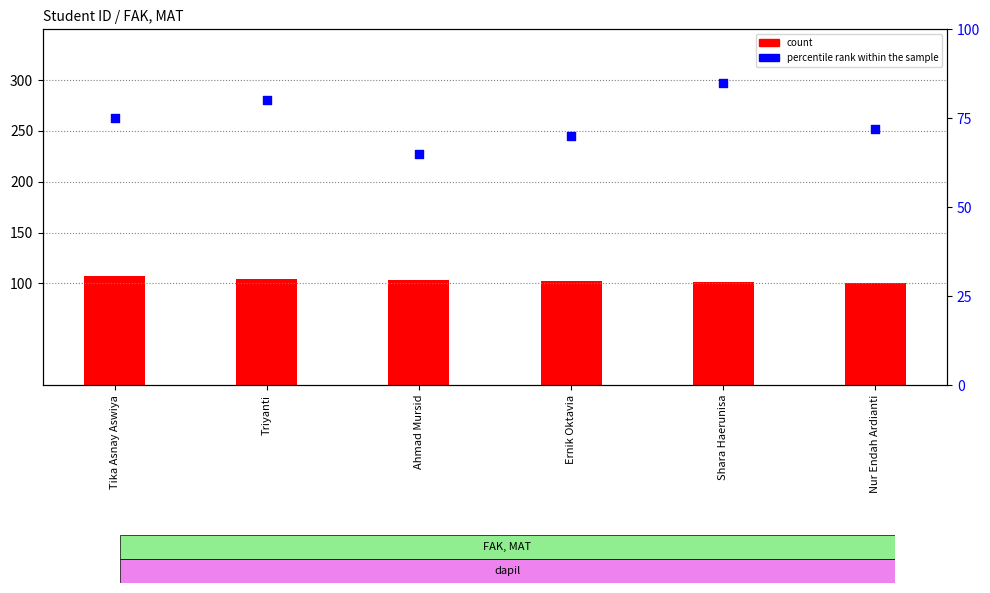

Is the value of percentile rank within the sample at Ahmad Mursid greater than the value of count at Shara Haerunisa?

No